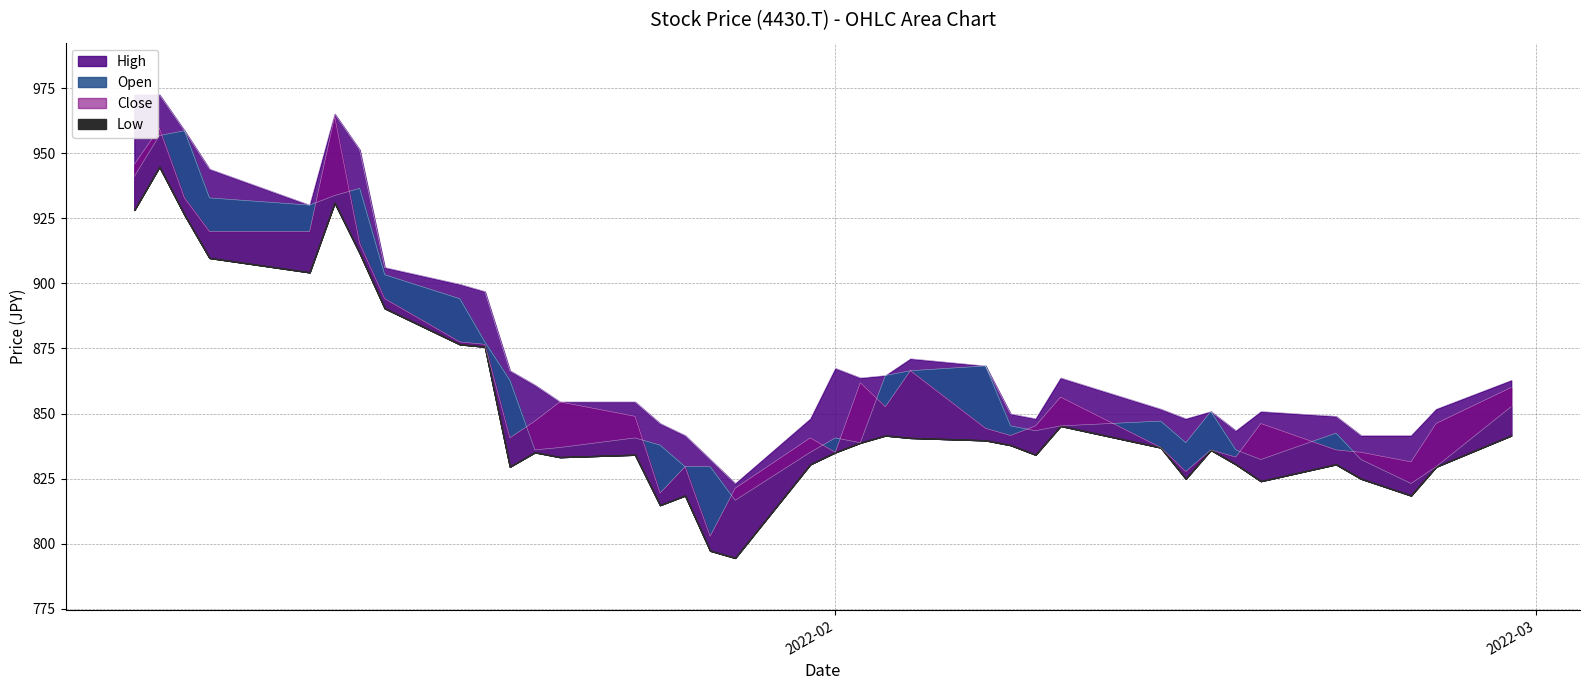

Rank the categories by Open value from highest to lowest.

2022-01-06, 2022-01-05, 2022-01-04, 2022-01-13, 2022-01-12, 2022-01-07, 2022-01-11, 2022-01-14, 2022-01-17, 2022-01-18, 2022-02-07, 2022-02-04, 2022-02-03, 2022-01-19, 2022-02-28, 2022-02-16, 2022-02-14, 2022-02-08, 2022-02-10, 2022-02-09, 2022-02-21, 2022-02-01, 2022-01-24, 2022-02-15, 2022-02-02, 2022-01-25, 2022-01-21, 2022-02-17, 2022-01-20, 2022-01-31, 2022-02-22, 2022-02-18, 2022-01-26, 2022-02-25, 2022-01-27, 2022-02-24, 2022-01-28